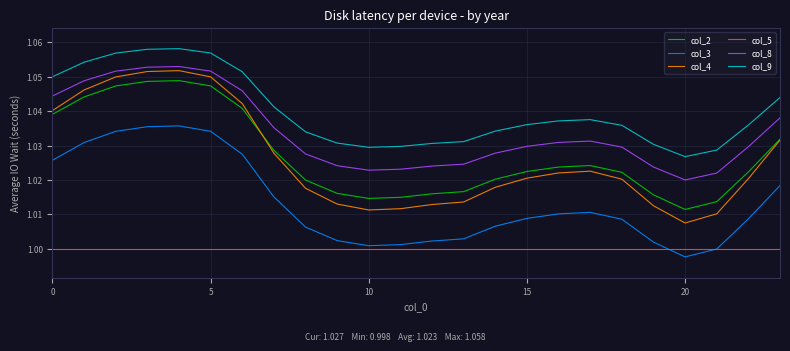

Which series has the largest range (max minus min)?

col_4